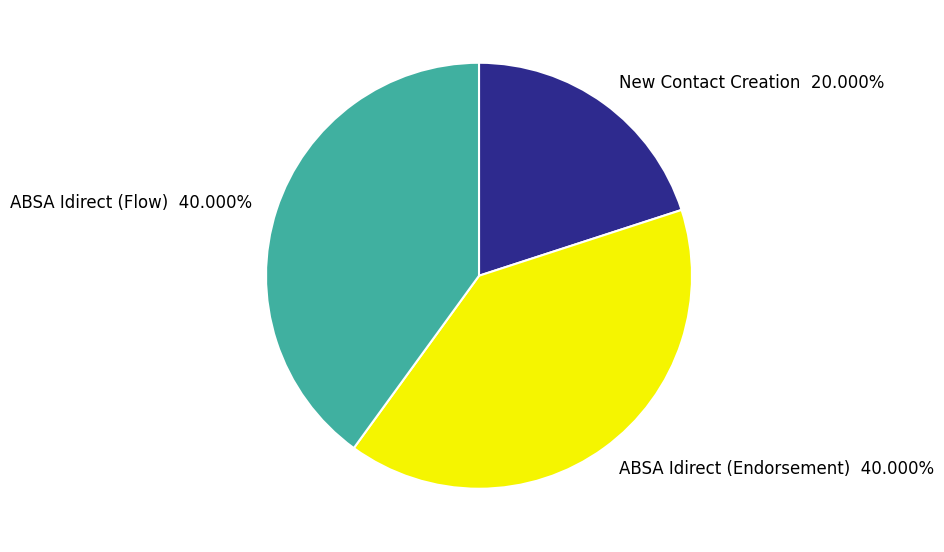

To the nearest percent, what is the combined percentage of ABSA Idirect (Flow) and New Contact Creation?

60%